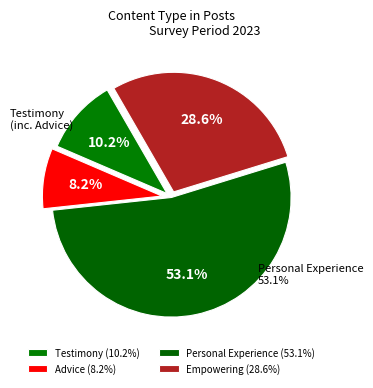

To the nearest percent, what portion does Advice represent?

8%